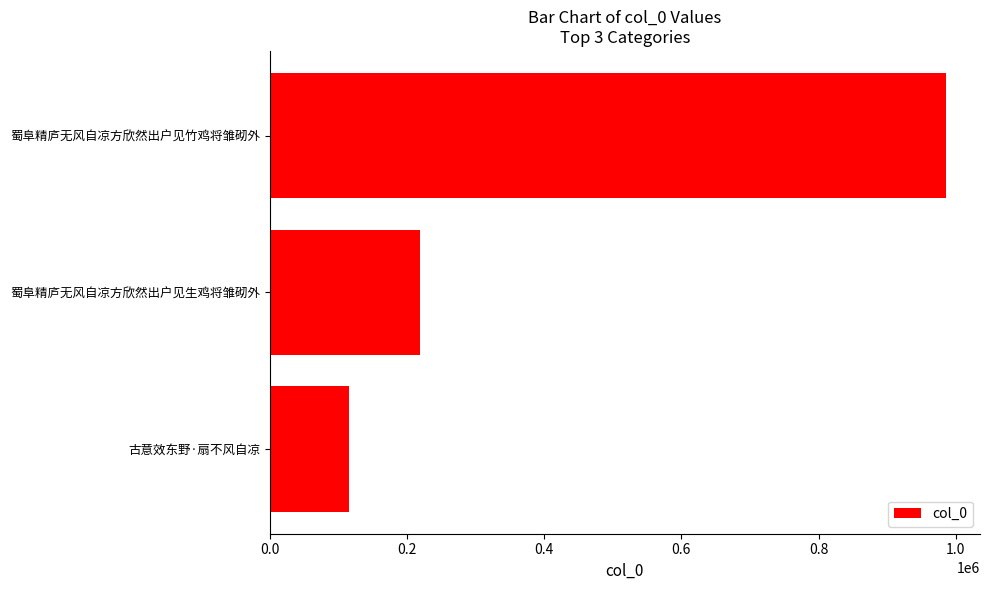

How many categories are shown in the chart?

3